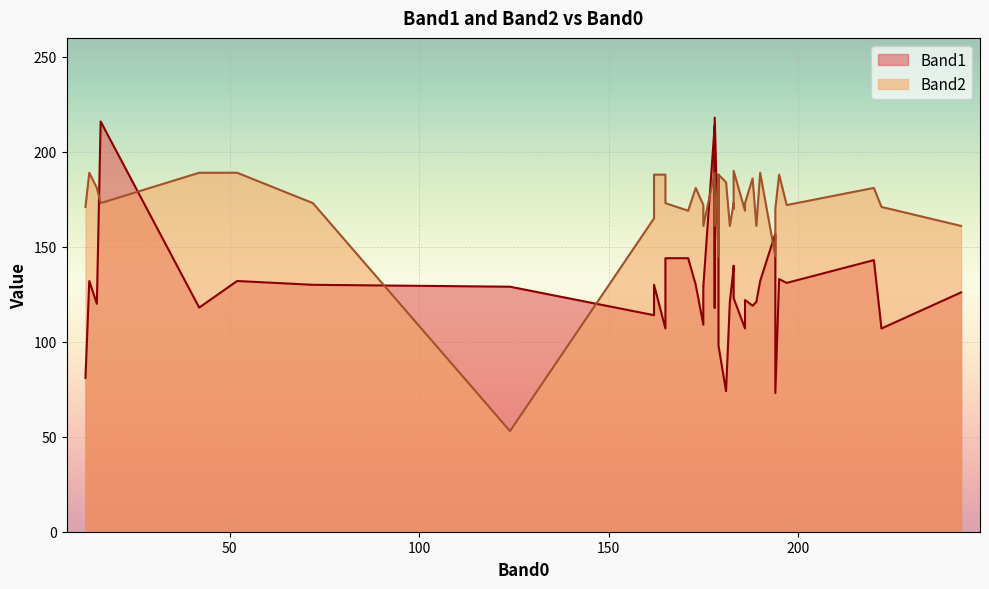

What is the label of the 25th point from the left?

181